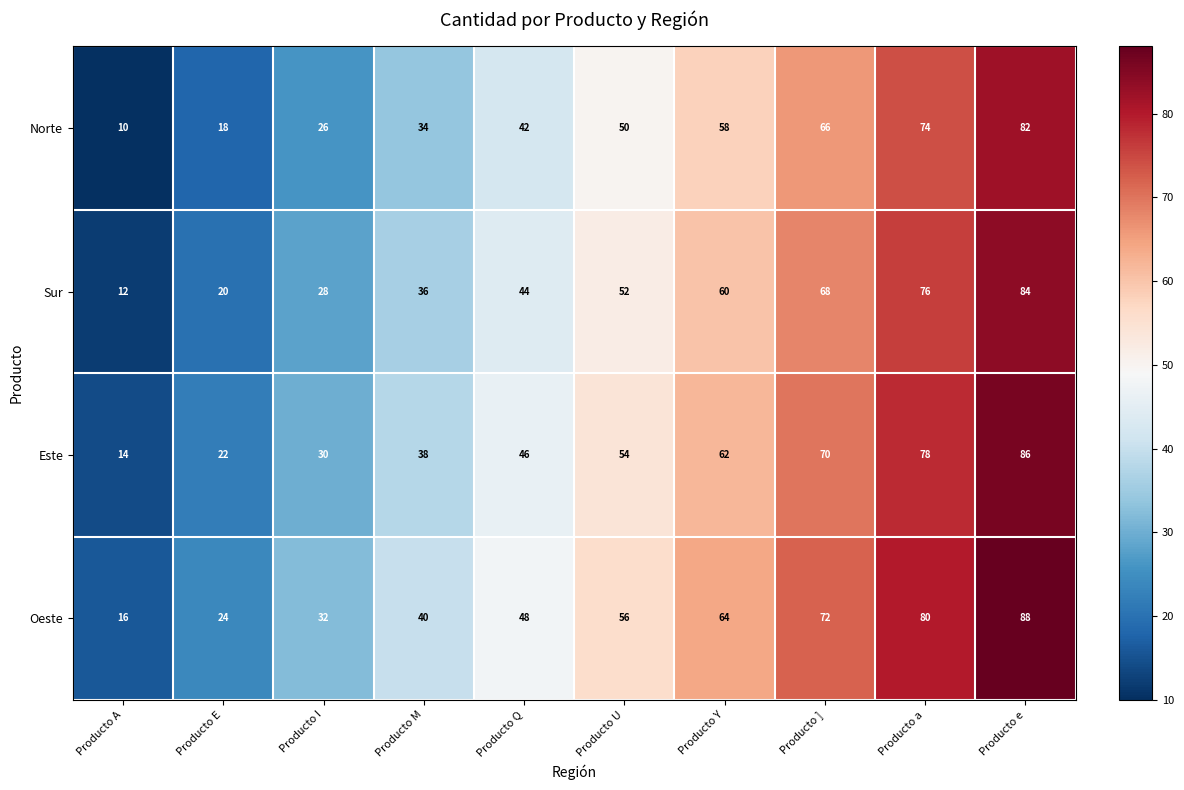

Rank the series by their average value, from lowest to highest.

Norte, Sur, Este, Oeste